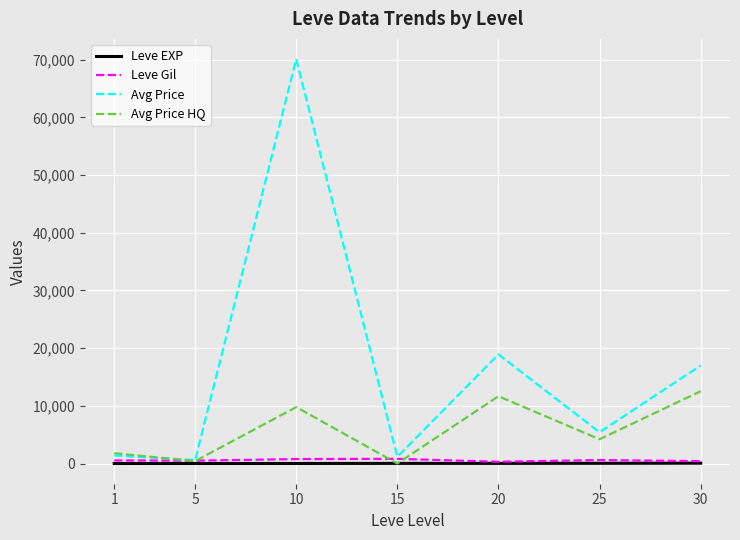

Rank the series at 10 from highest to lowest value.

Avg Price, Avg Price HQ, Leve Gil, Leve EXP